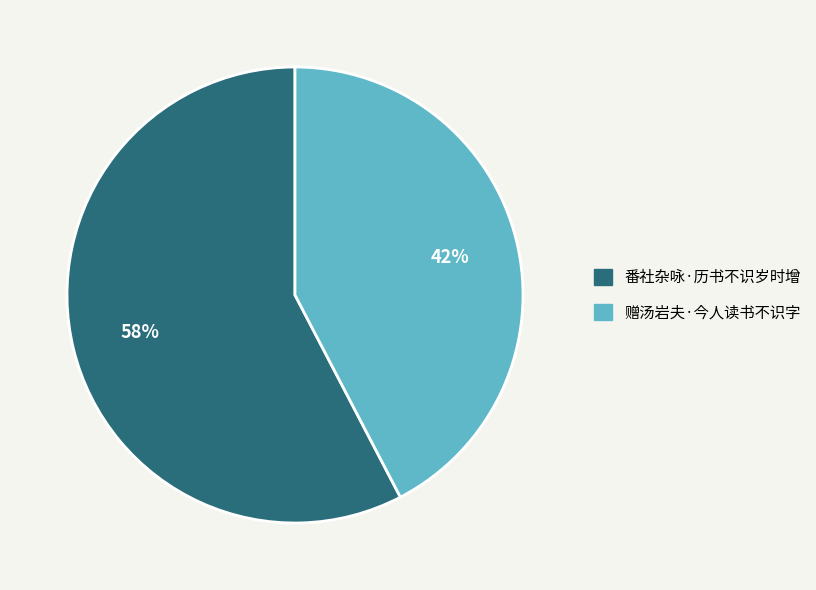

How many slices are in this pie chart?

2